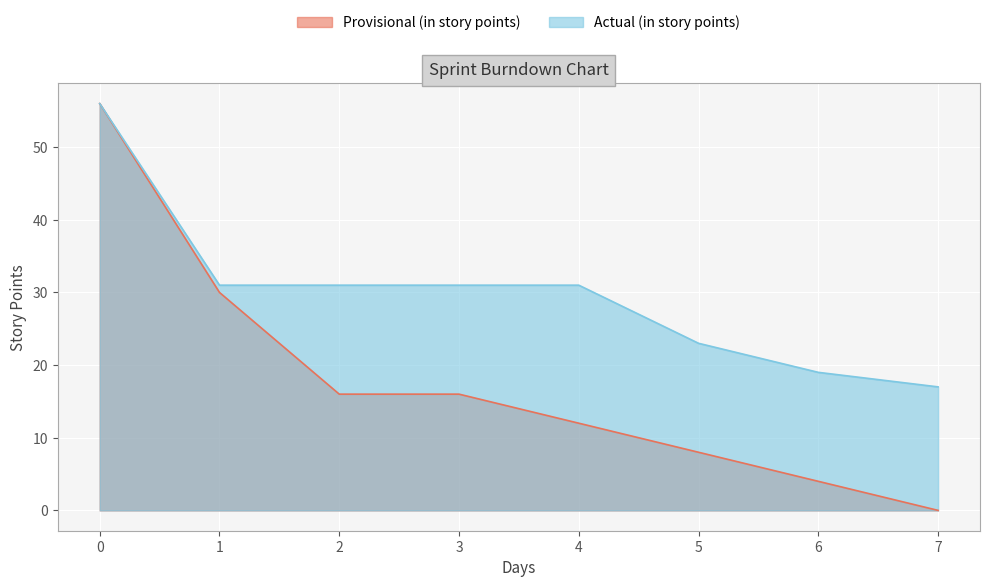

What is the sum of the Provisional (in story points) values at 3 and 6?

20